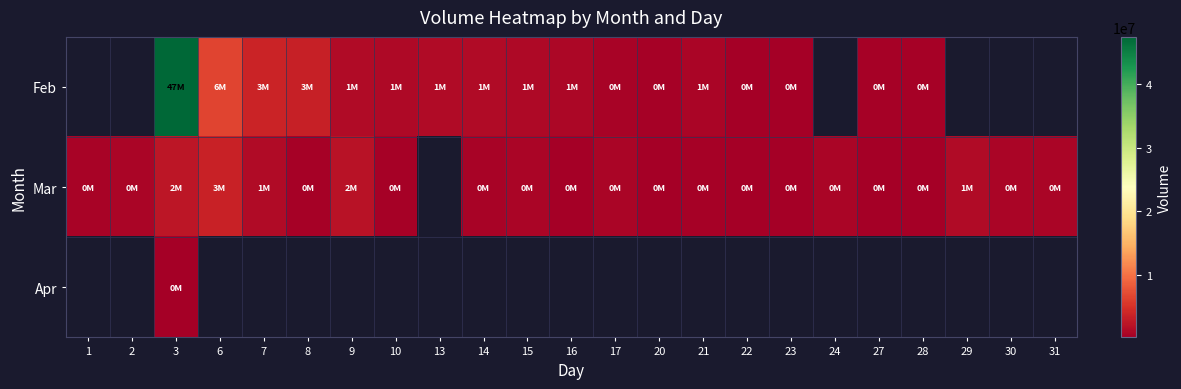

How many categories are shown in the chart?

23